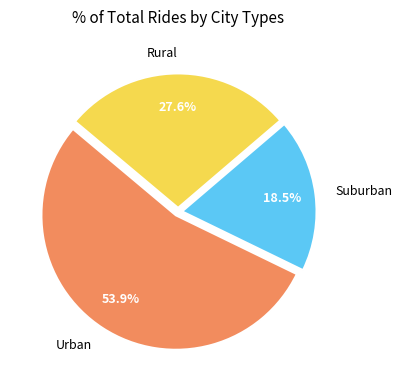

To the nearest percent, what is the average slice percentage?

33%